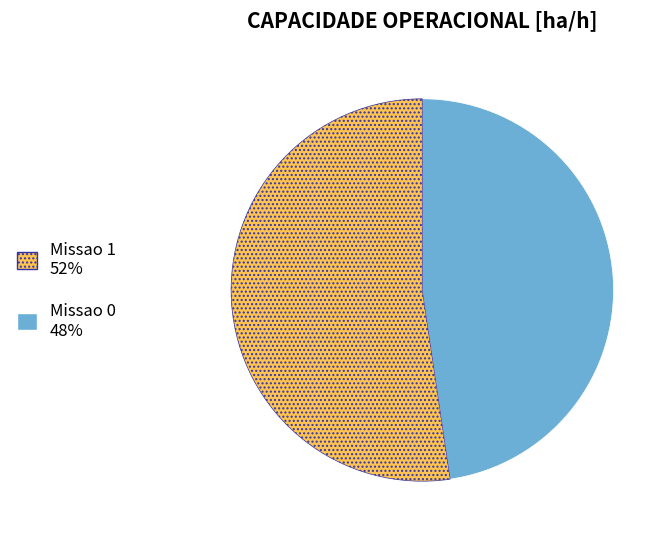

Does any single category account for the majority?

Yes